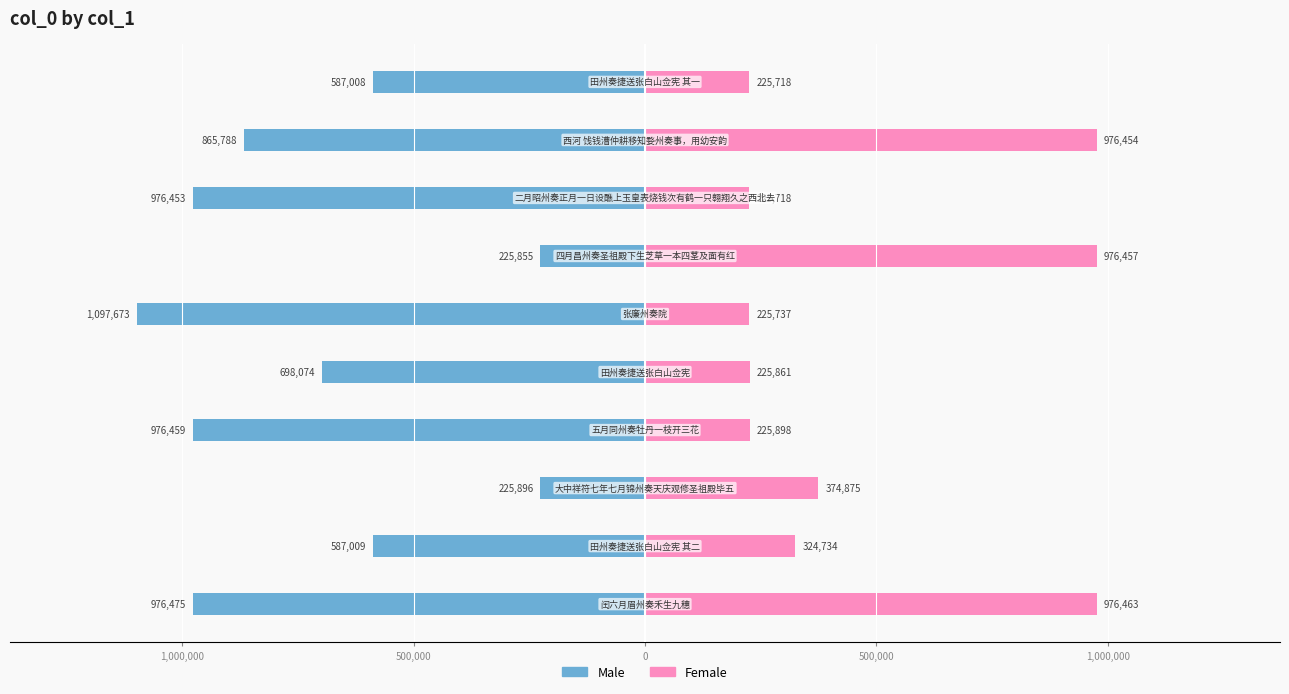

Reading left to right, extract all data points from this chart.

Male: -976475	-587009	-225896	-976459	-698074	-1097673	-225855	-976453	-865788	-587008
Female: 976463	324734	374875	225898	225861	225737	976457	225718	976454	225718